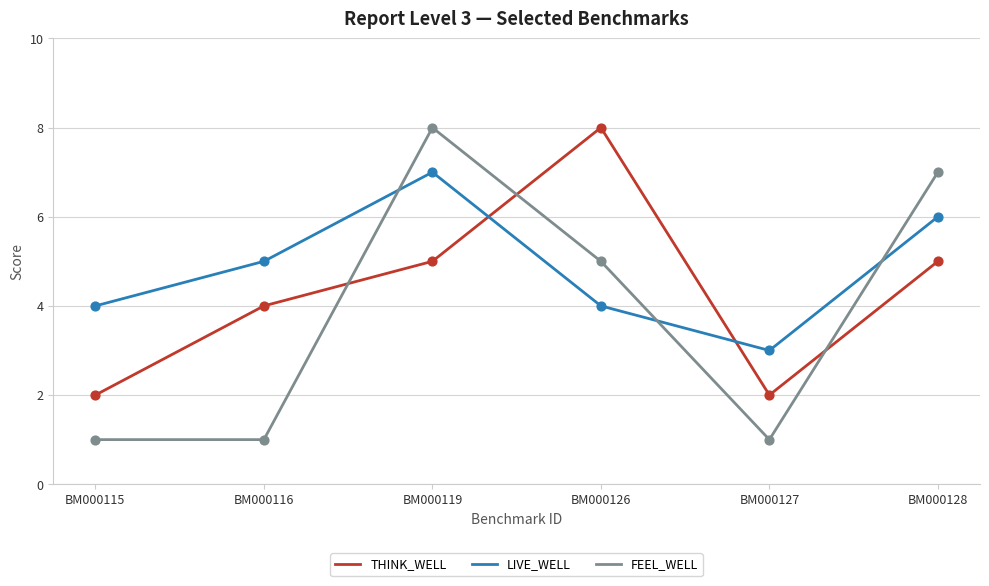

Which series has the largest total across all categories?

LIVE_WELL